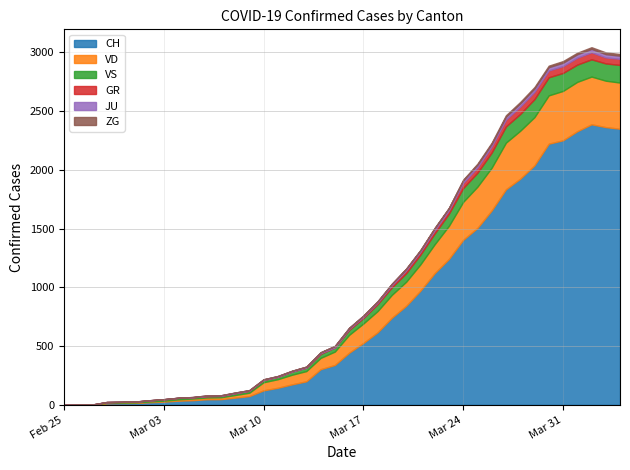

At which label does GR first exceed 9?

2020-03-18